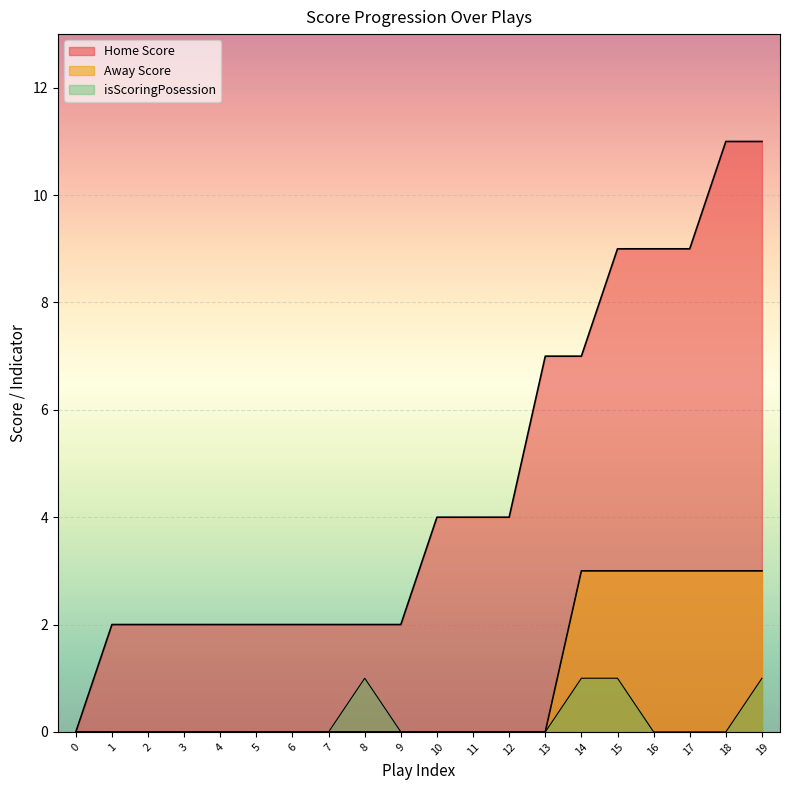

True or false: Away Score and Home Score cross at least once.

False